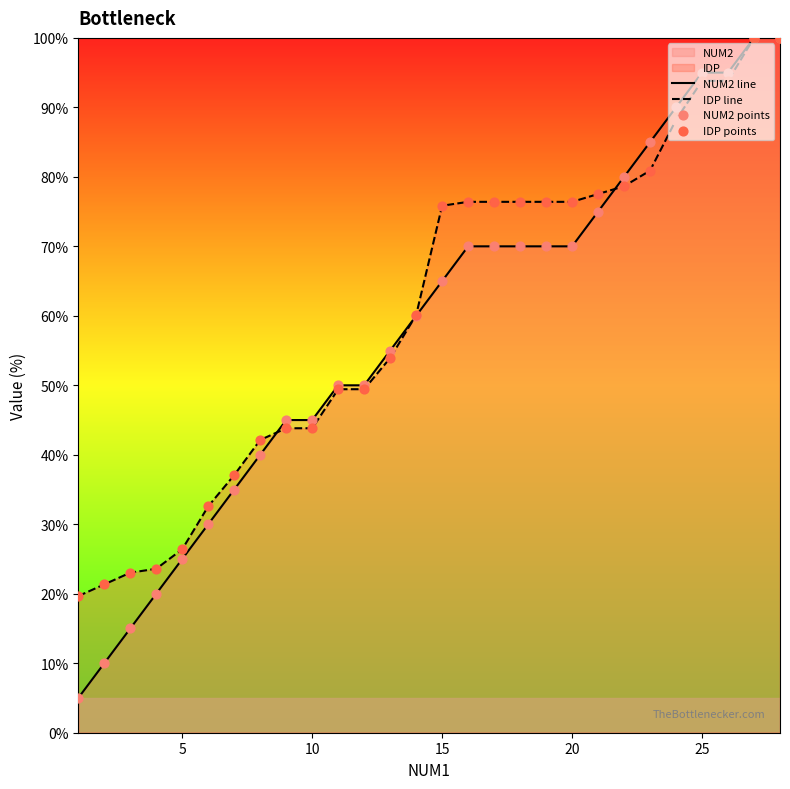

Which series has the widest spread of Y values?

NUM2 line